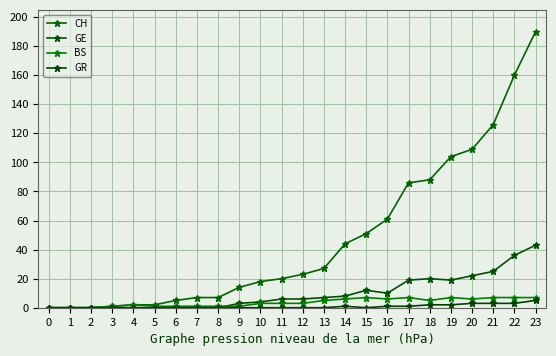

The GE series shows 0 at 6. True or false?

True